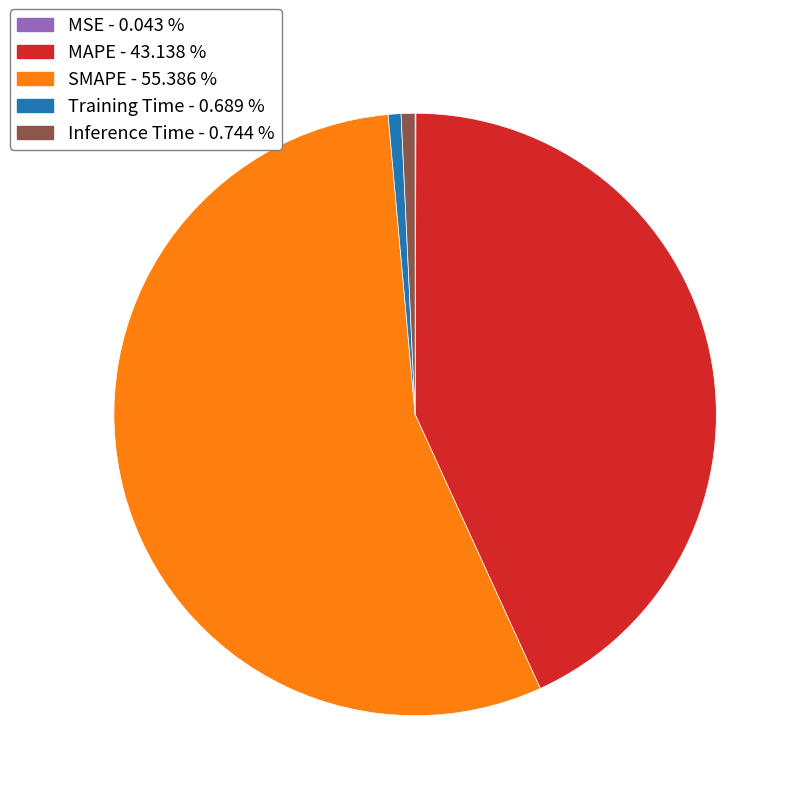

Is it true that Training Time is 1% of the pie?

True